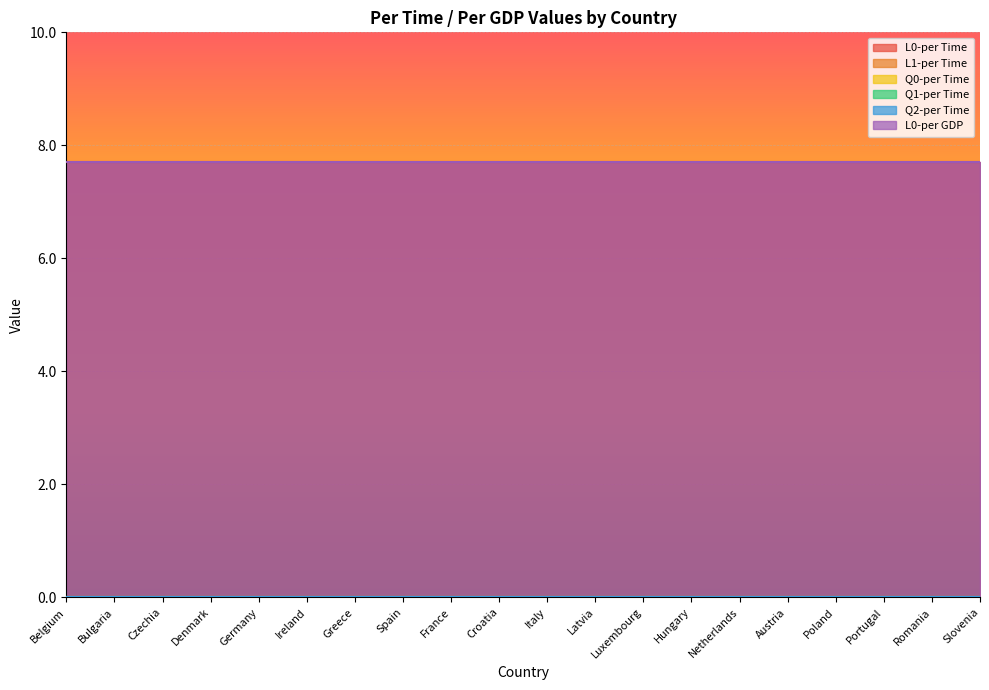

Which series changed the most between France and Luxembourg?

L0-per Time